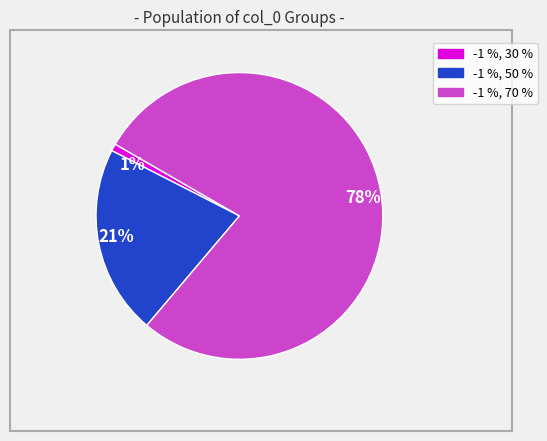

Do -1 %, 70 % and -1 %, 30 % together represent more than half of the pie?

Yes